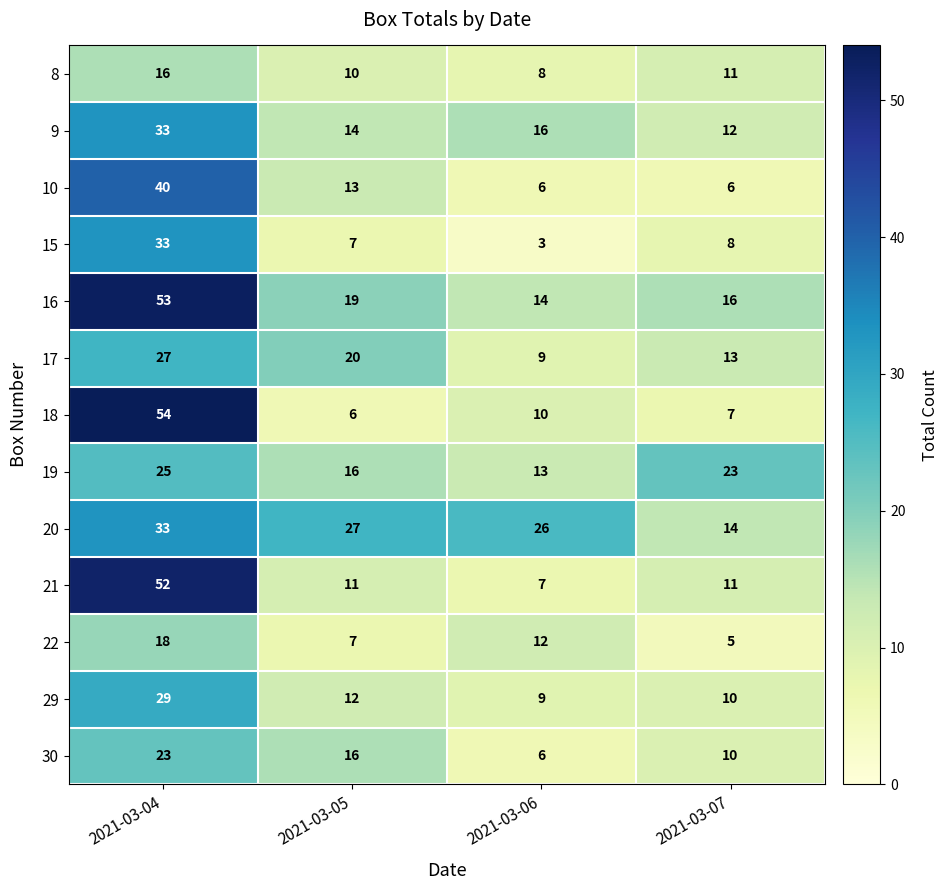

Count the 8 values in the range 10 to 16.

3